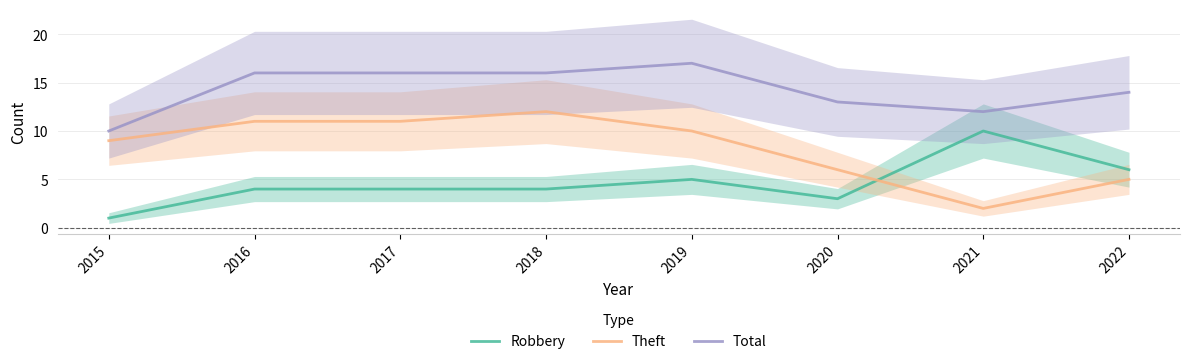

The Total series shows 12 at 2021. True or false?

True